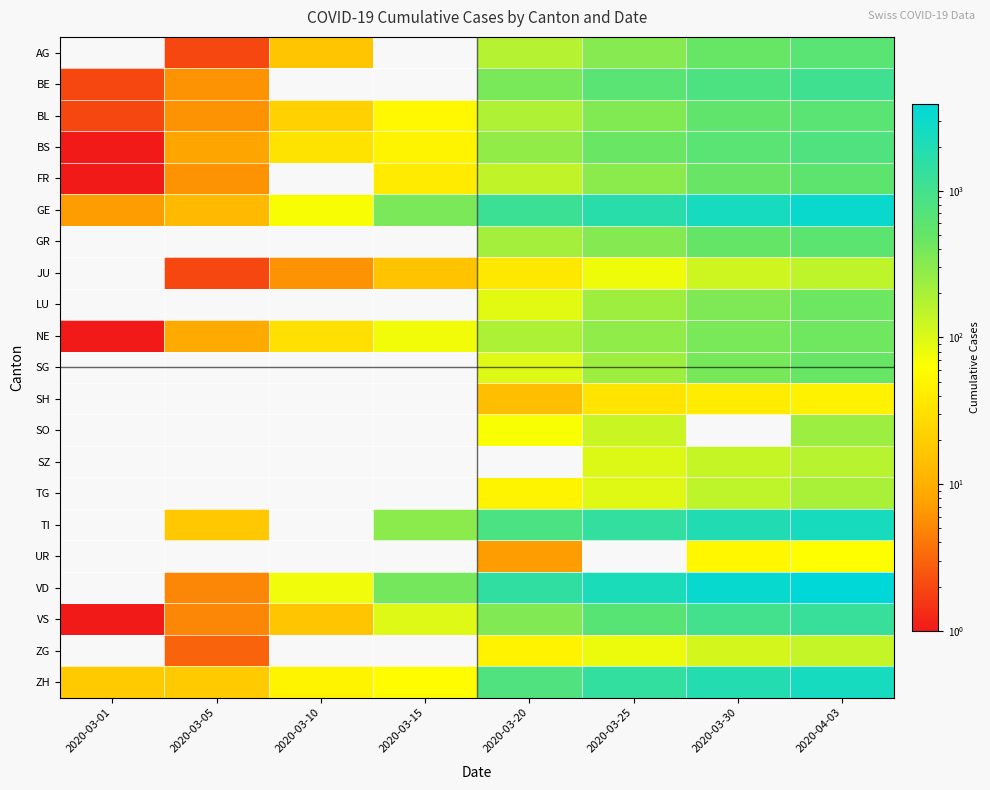

Rank the series by their maximum value, from lowest to highest.

BL, AG, NE, FR, BS, BE, GE, GR, JU, LU, SG, SH, SO, SZ, TG, TI, UR, VD, VS, ZG, ZH